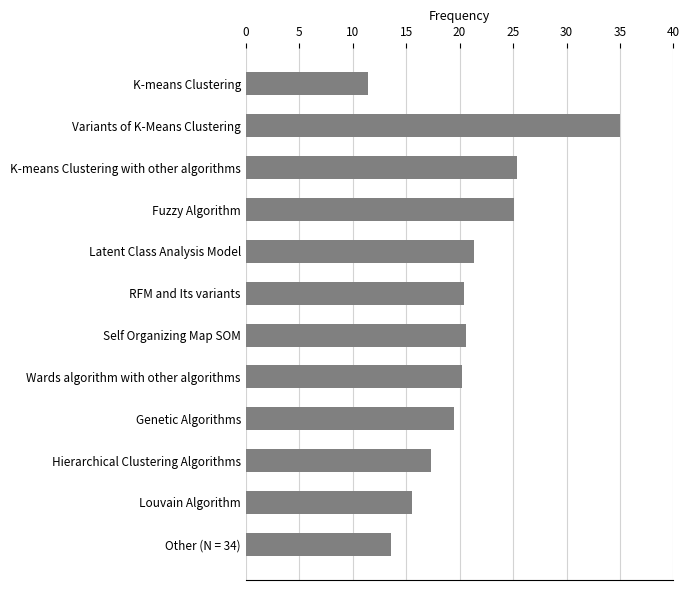

What is the average value?

20.4